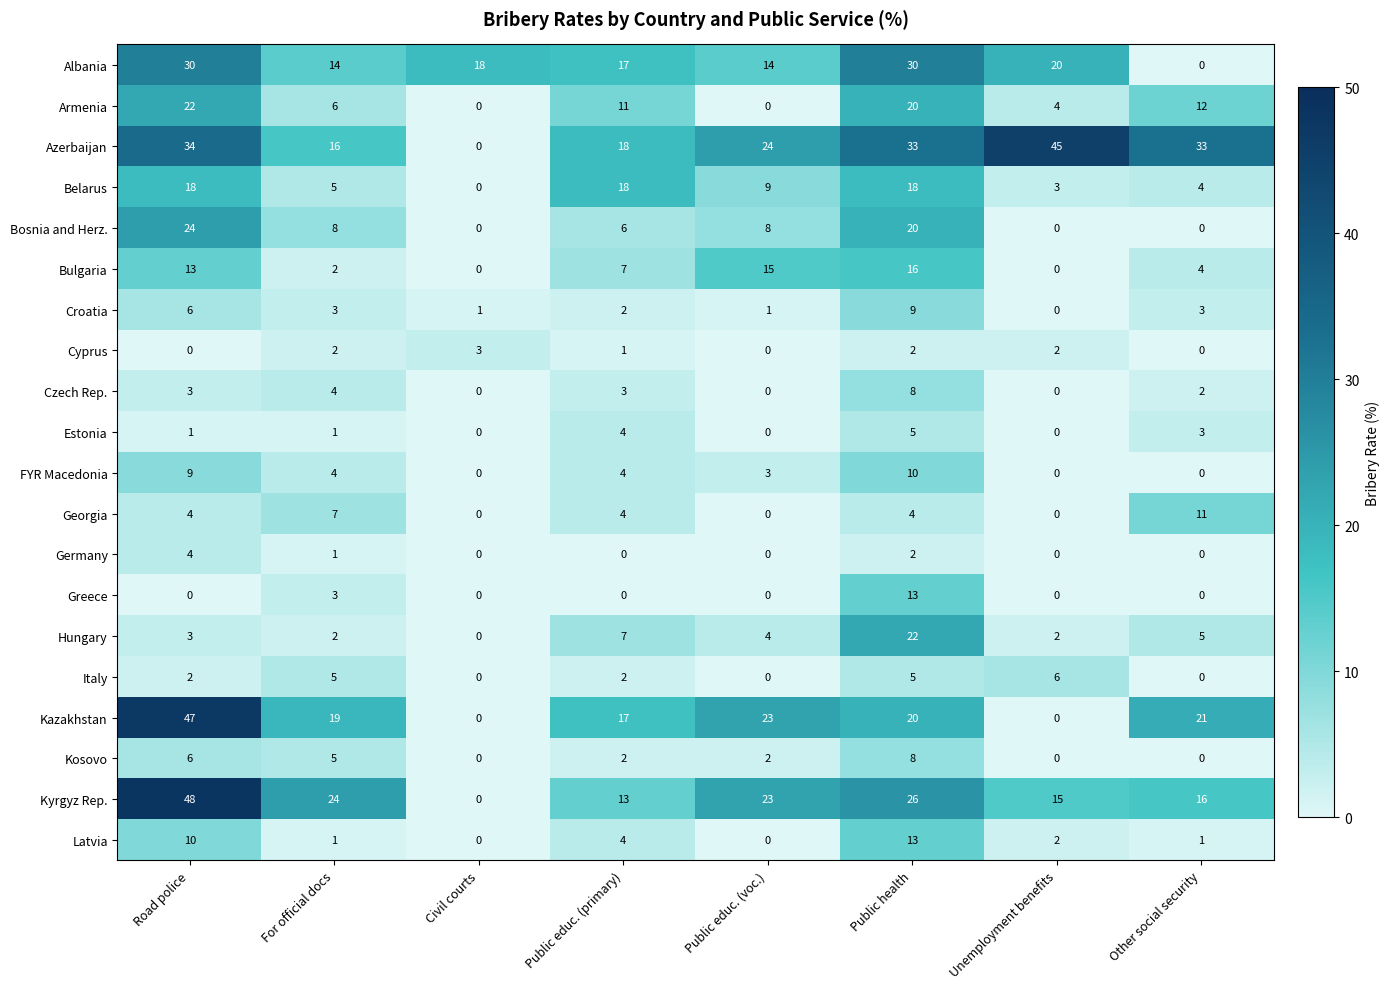

Where is Armenia nearest to the value 11?

Public educ. (primary)